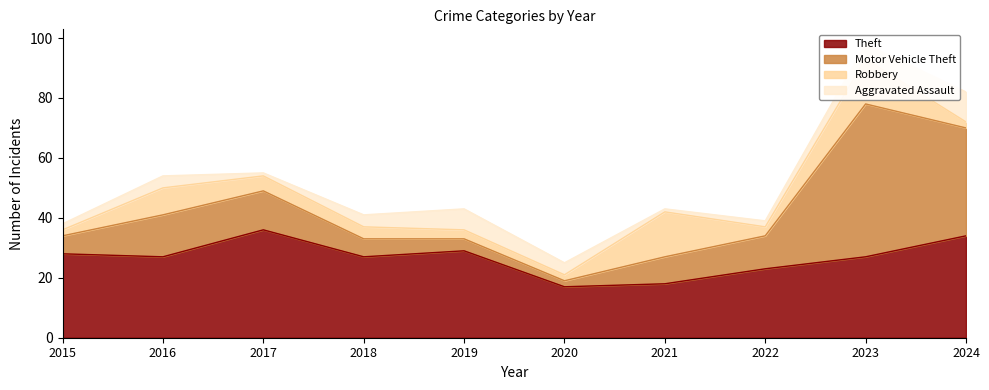

At which category is the sum across all series the highest?

2023